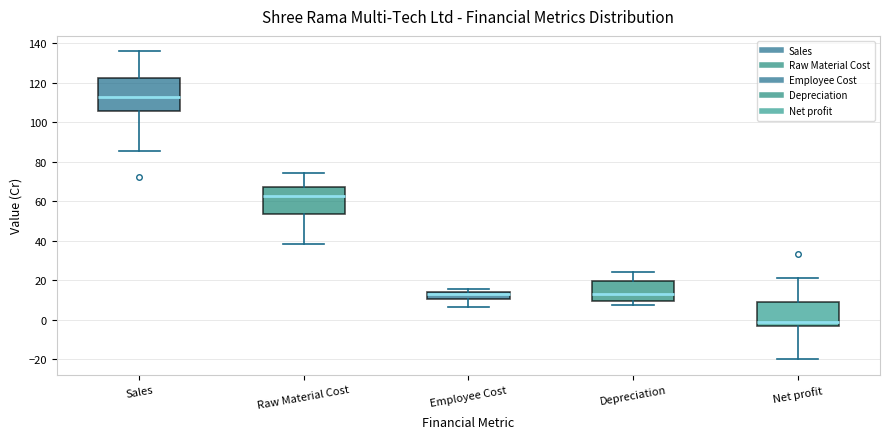

Which box has the lowest median line?

Net profit